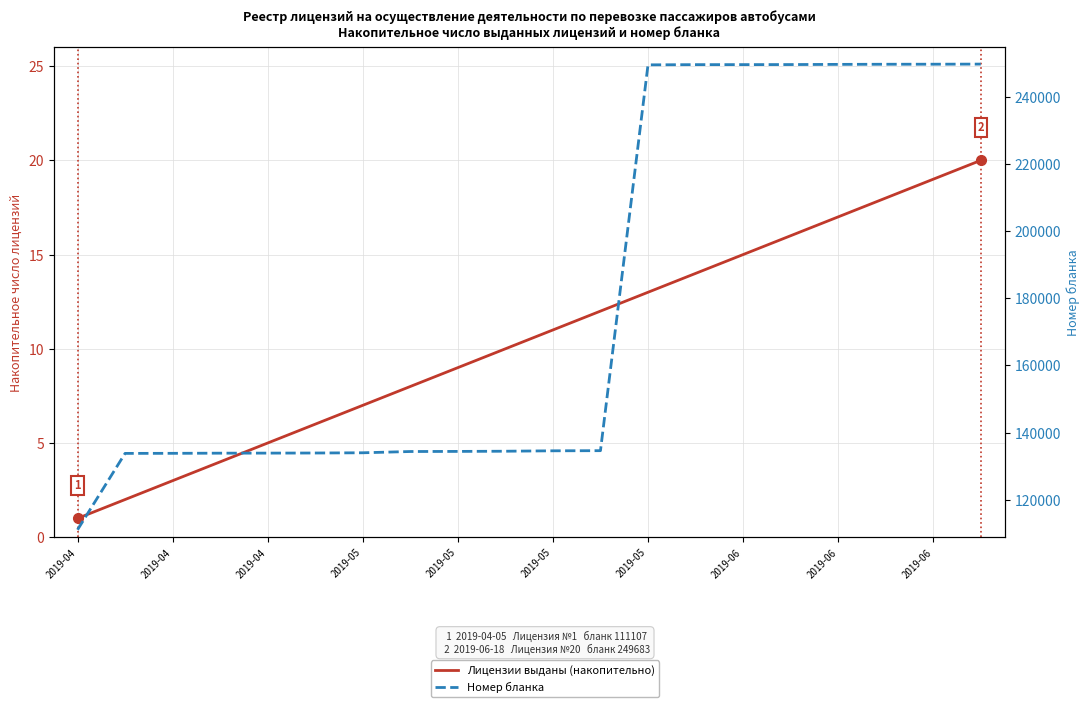

What is the average value of the Лицензии выданы (накопительно) series?

10